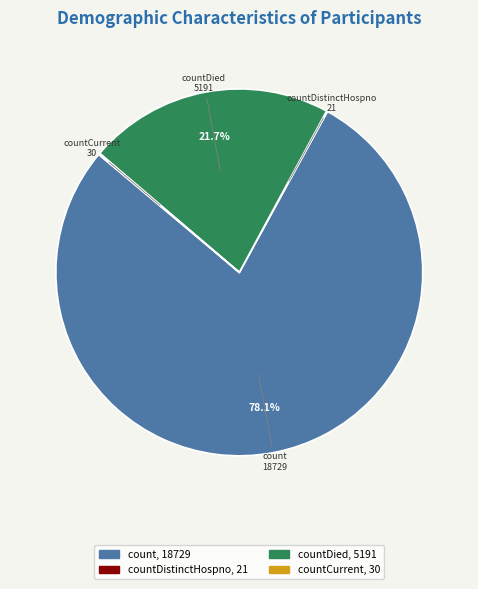

What percentage is NOT represented by countDied?

78.3%